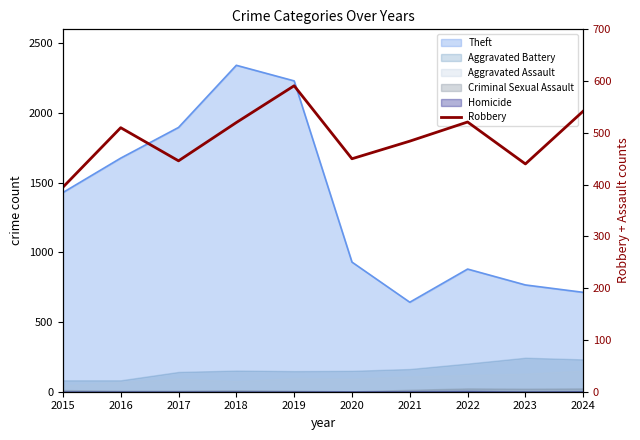

How many lines are shown in the chart?

1